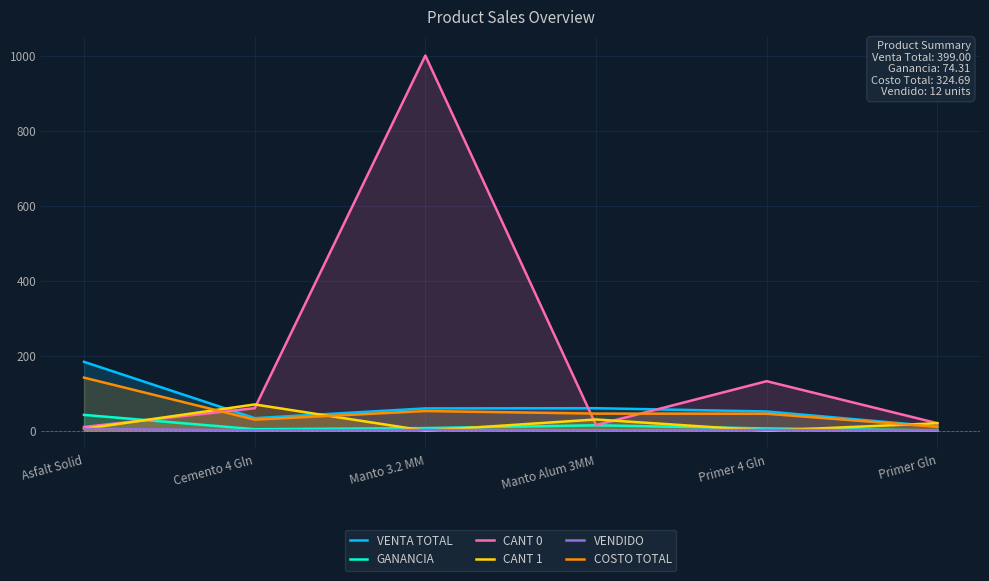

The value of COSTO TOTAL at Manto Alum 3MM is 45.6. True or false?

True